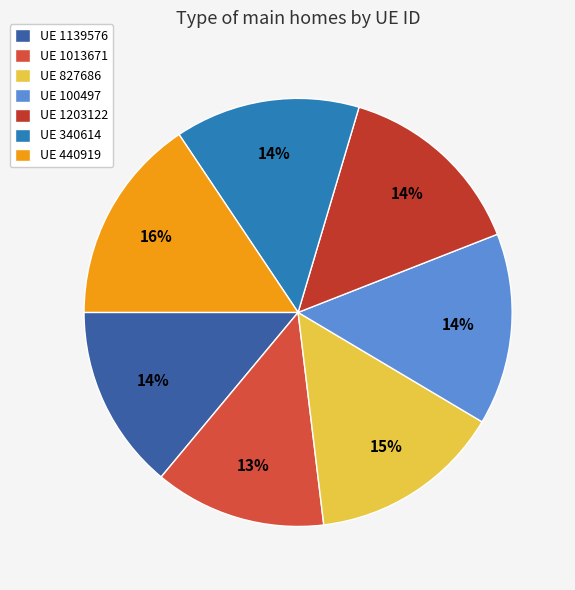

Which category has the biggest portion of the pie?

UE 440919